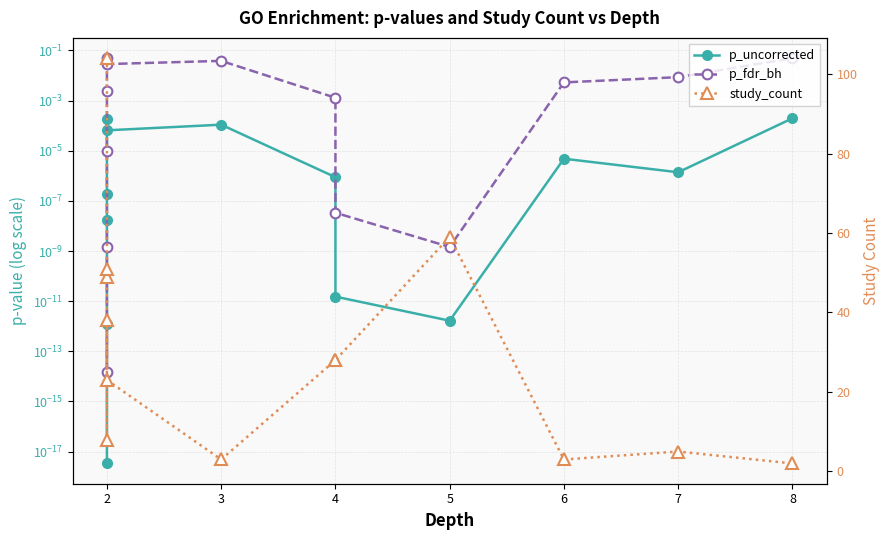

What is the average value of the study_count series?

30.8